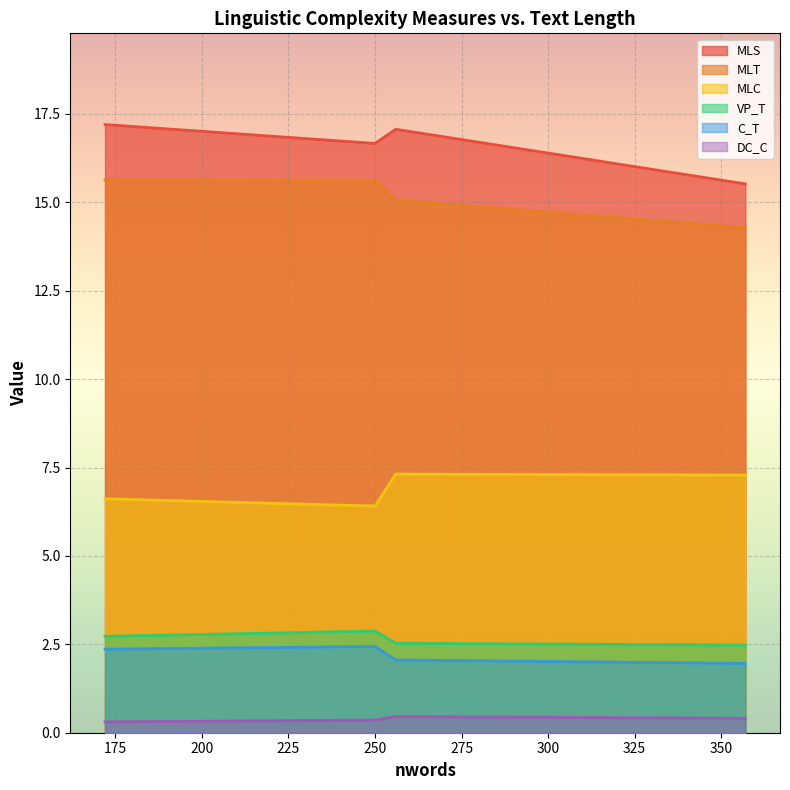

What is the maximum value for VP_T?

2.9